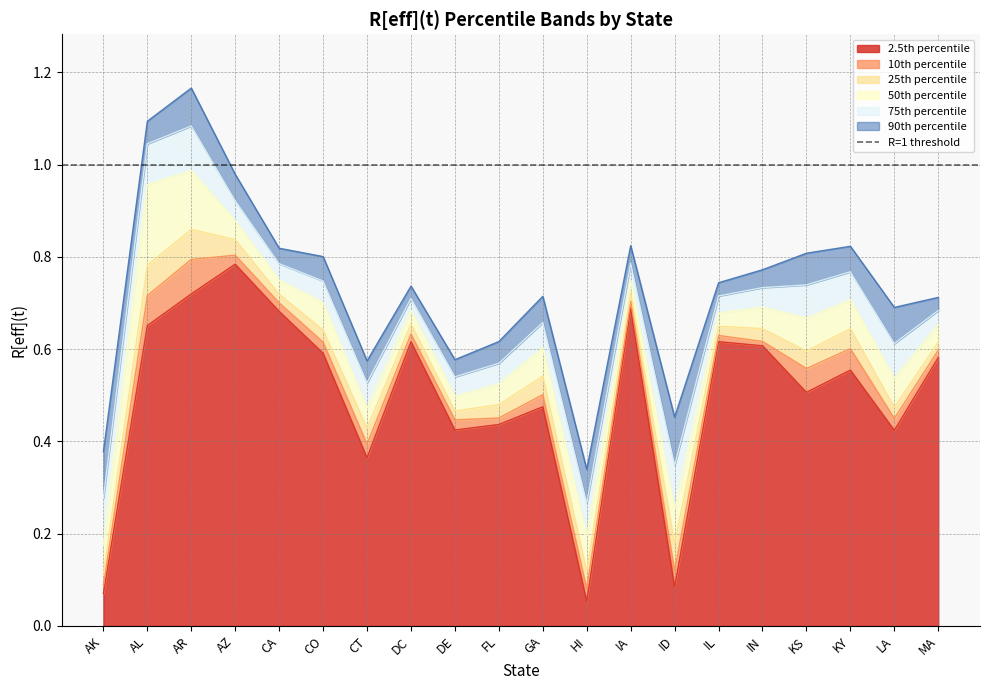

True or false: 90th percentile and 50th percentile intersect in this chart.

False